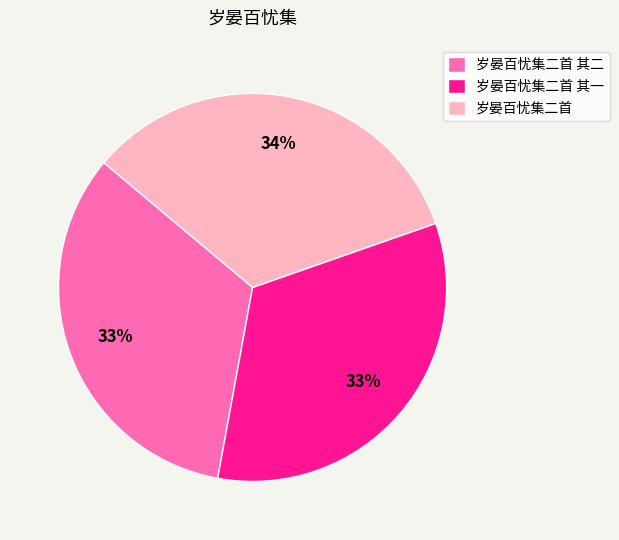

To the nearest percent, what is the average slice percentage?

33%